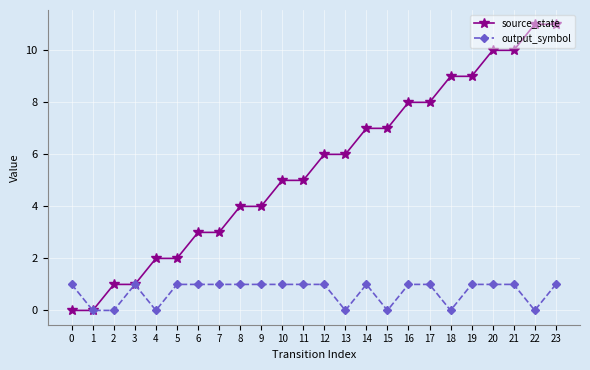

What is the difference between the highest and lowest values at 7?

2